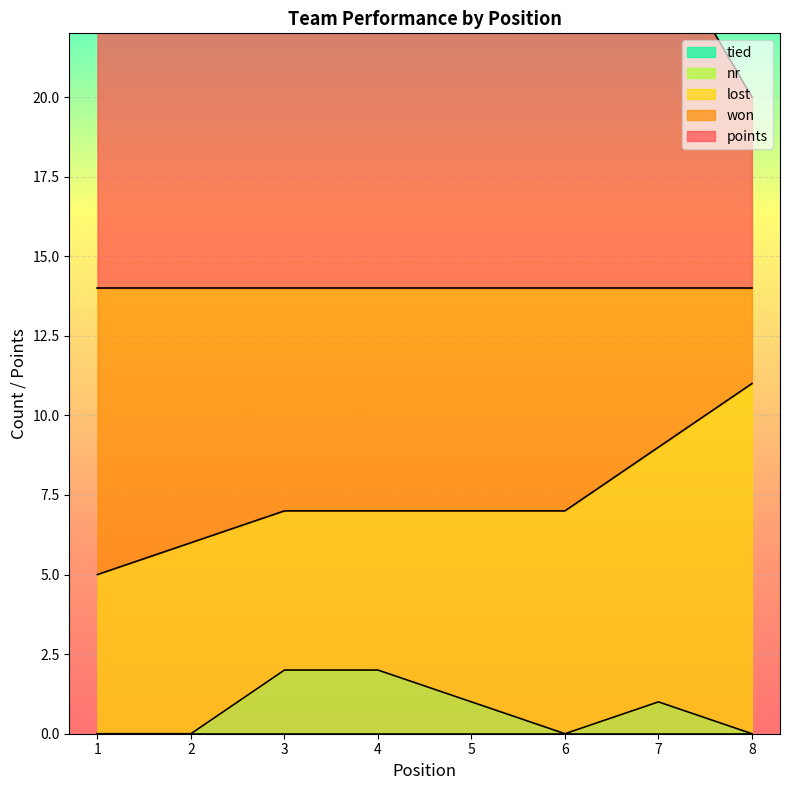

Between 7 and 1, which is larger?

1